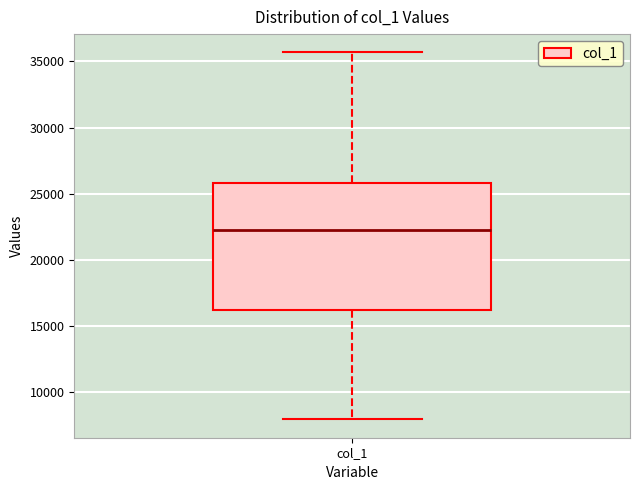

Transcribe this box plot: give where the median line is, the range the box spans, and where the two whiskers end, as read against the y-axis. The values are not printed on the chart, so give them approximately, as read against the axis.

median 22000, box 16000 to 26000, whiskers 8000 to 35500